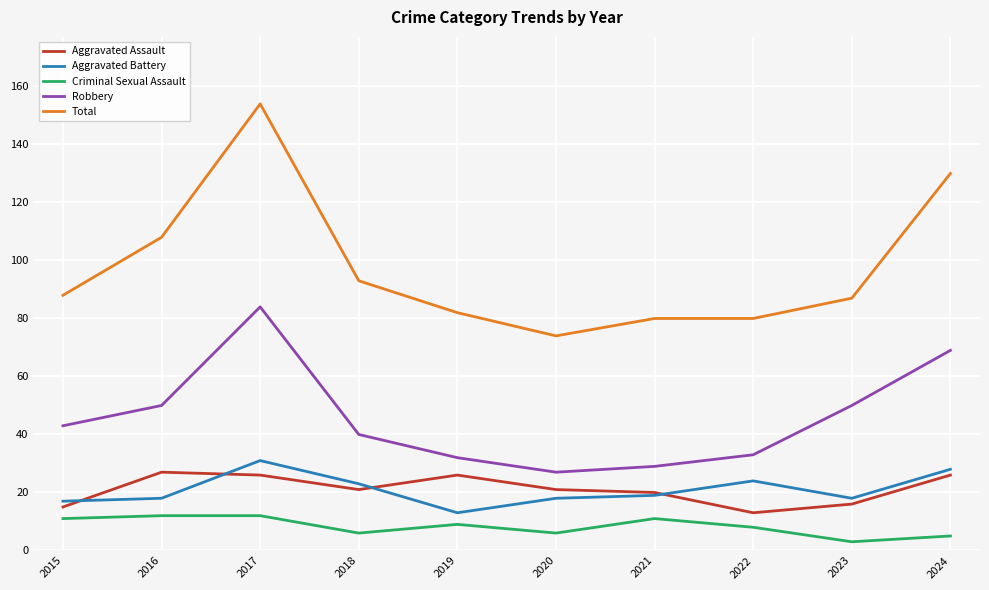

Is the value of Criminal Sexual Assault at 2021 greater than the value of Robbery at 2016?

No